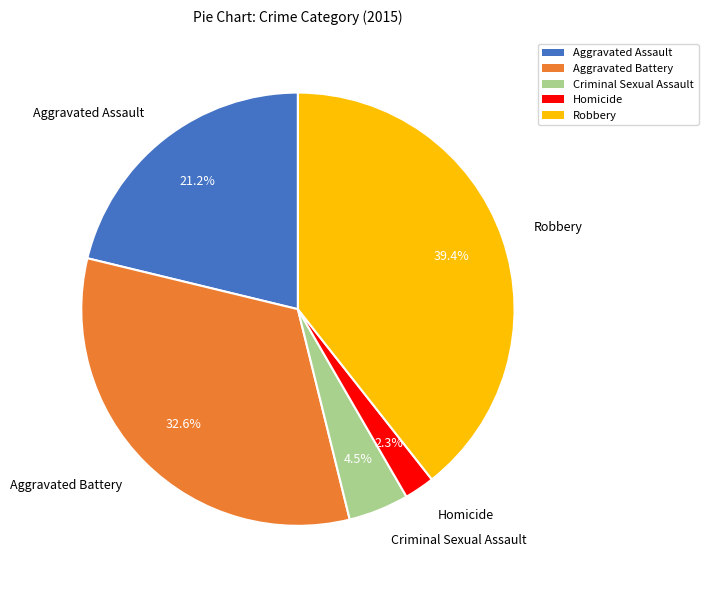

The Aggravated Battery slice represents 19% of the pie. True or false?

False